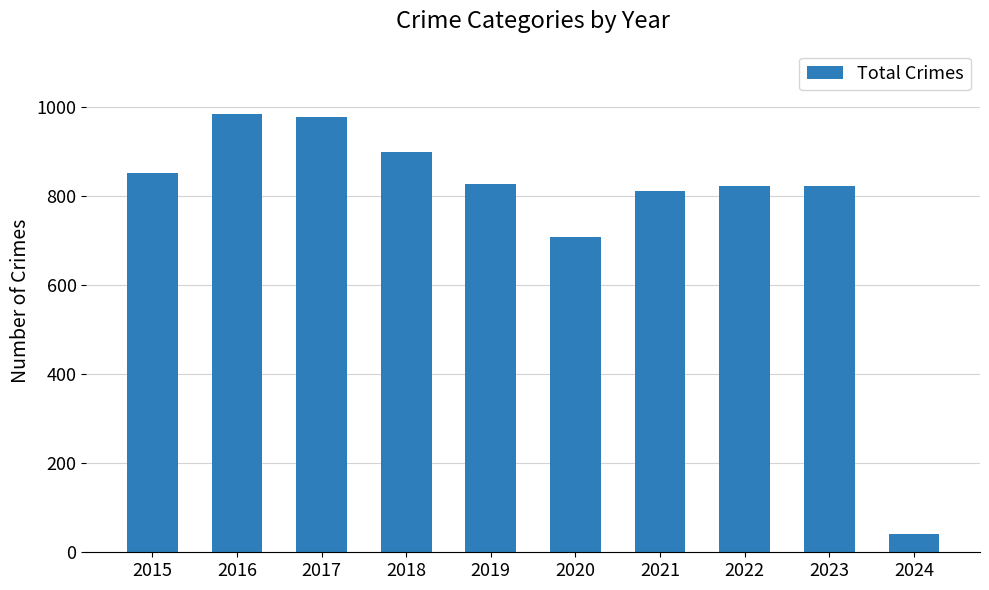

Where is the data nearest to the value 512?

2020